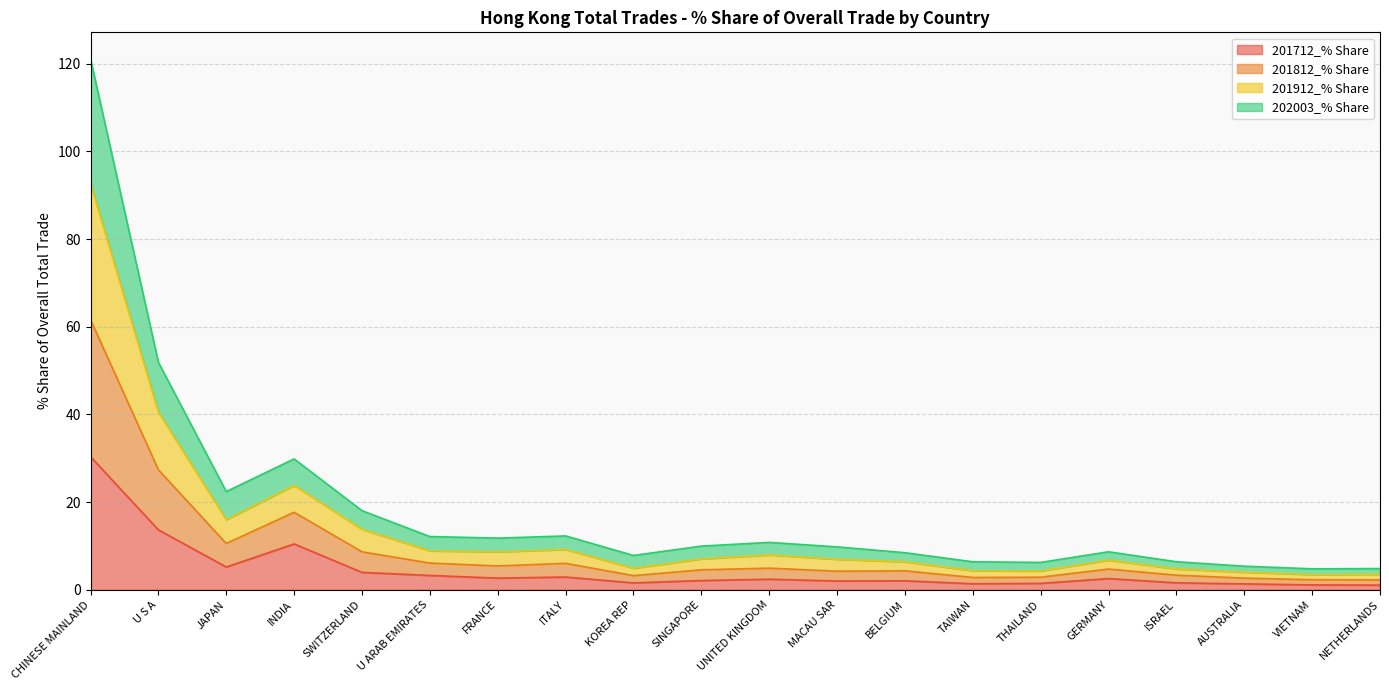

What are all the series names shown in the legend?

201712_% Share, 201812_% Share, 201912_% Share, 202003_% Share